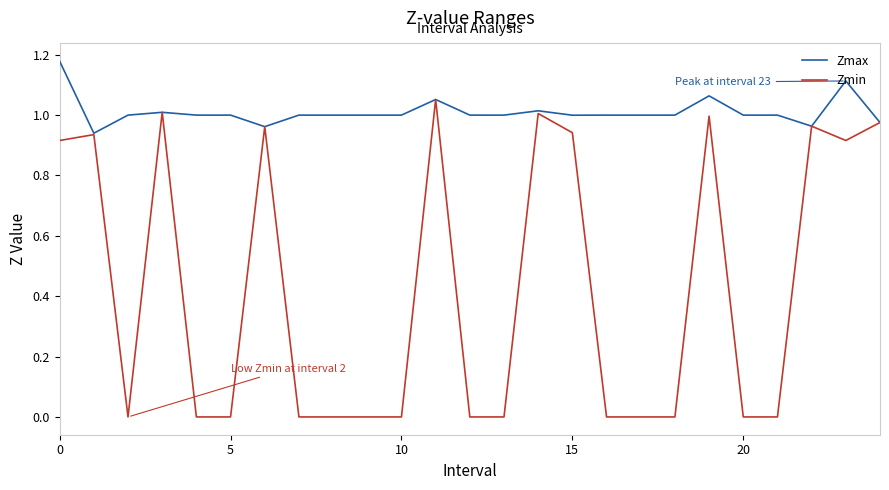

Rank the series by their maximum value, from highest to lowest.

Zmax, Zmin